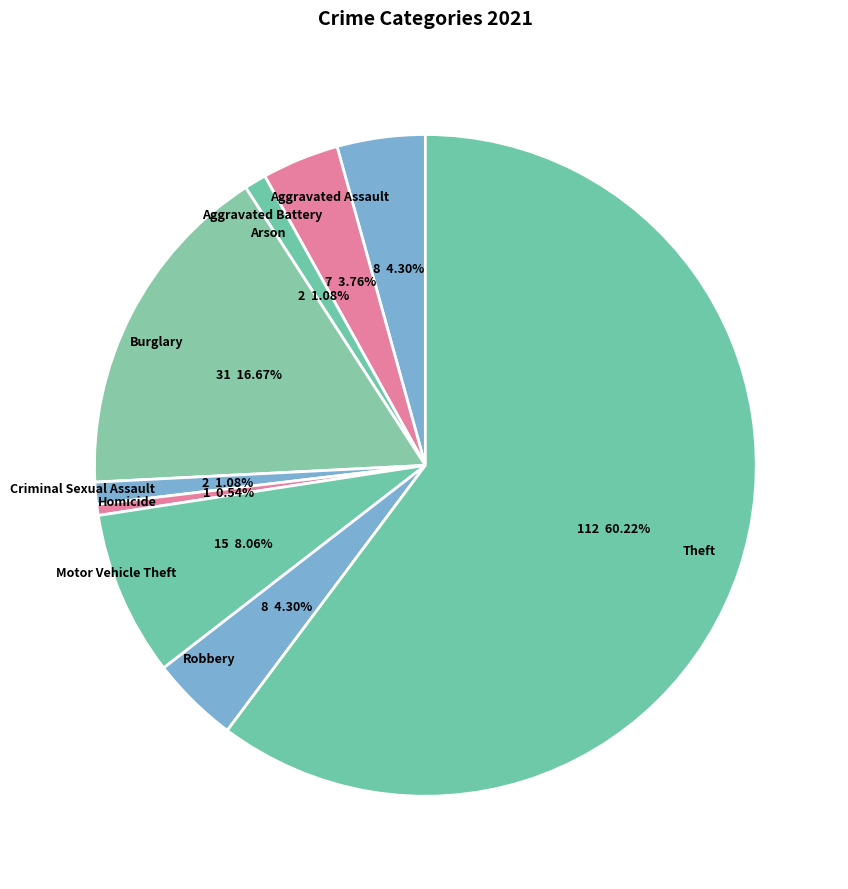

What percentage is the Robbery slice, to the nearest percent?

4%